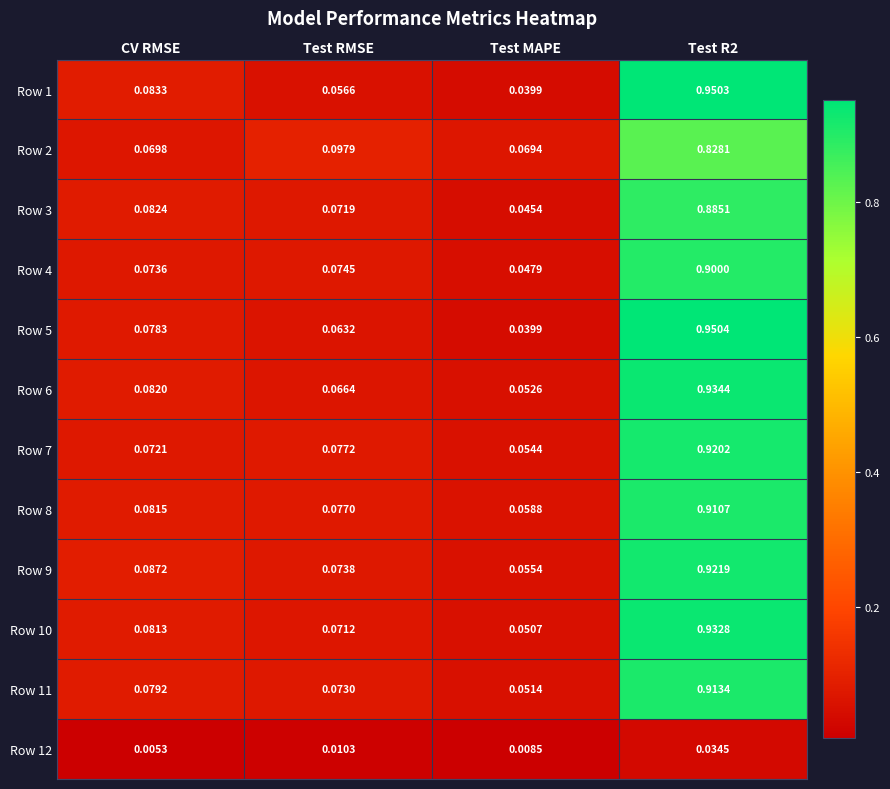

At which label is Row 2 closest to 0?

Test MAPE